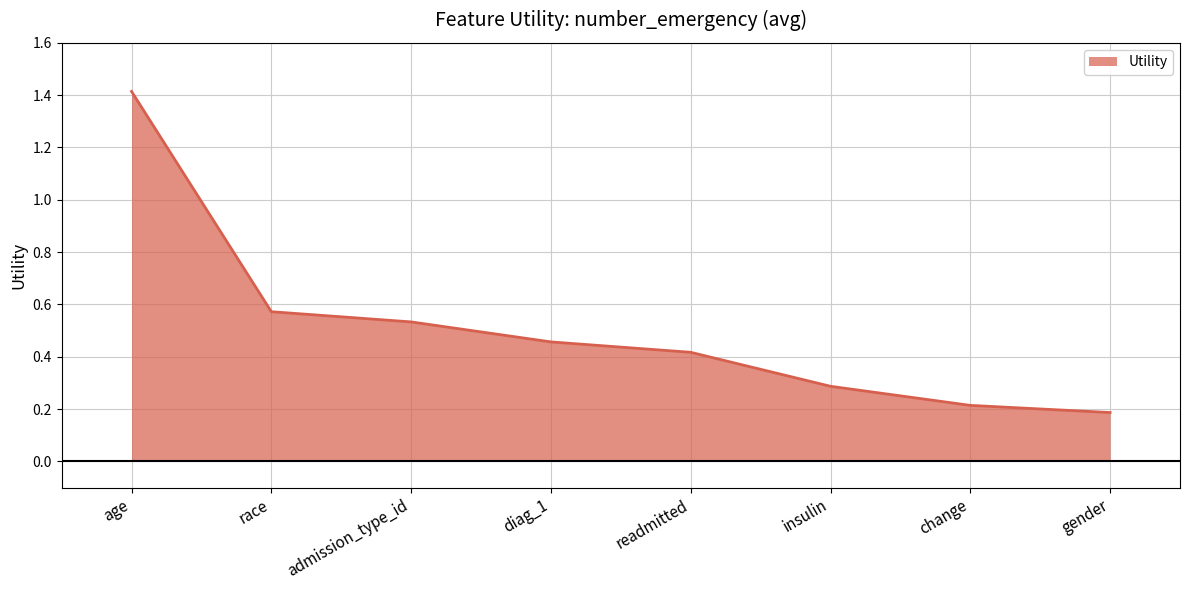

What position from the right is admission_type_id?

6